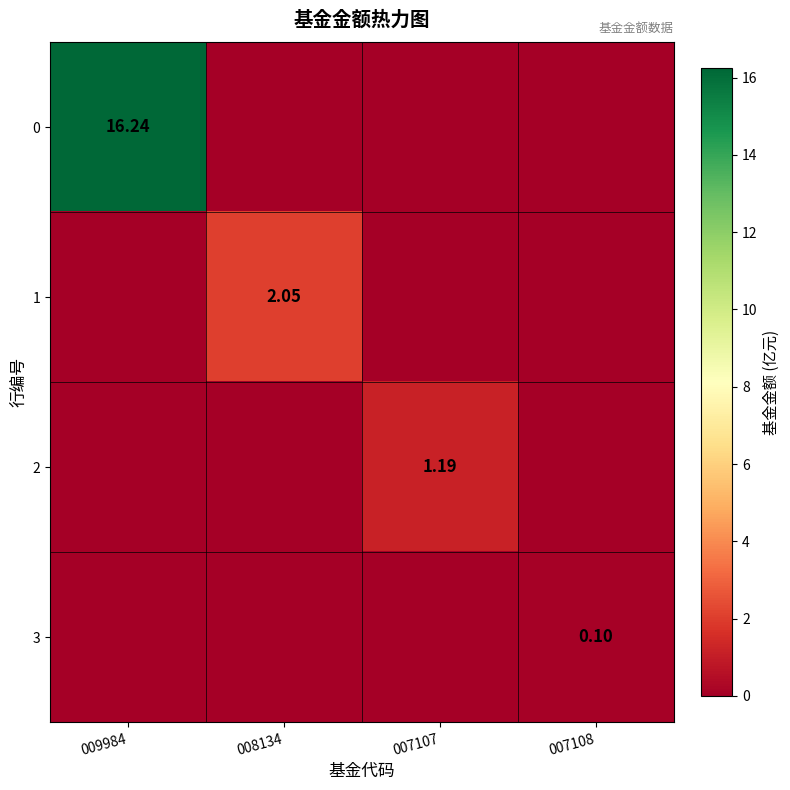

At which label does 1 reach its peak?

008134